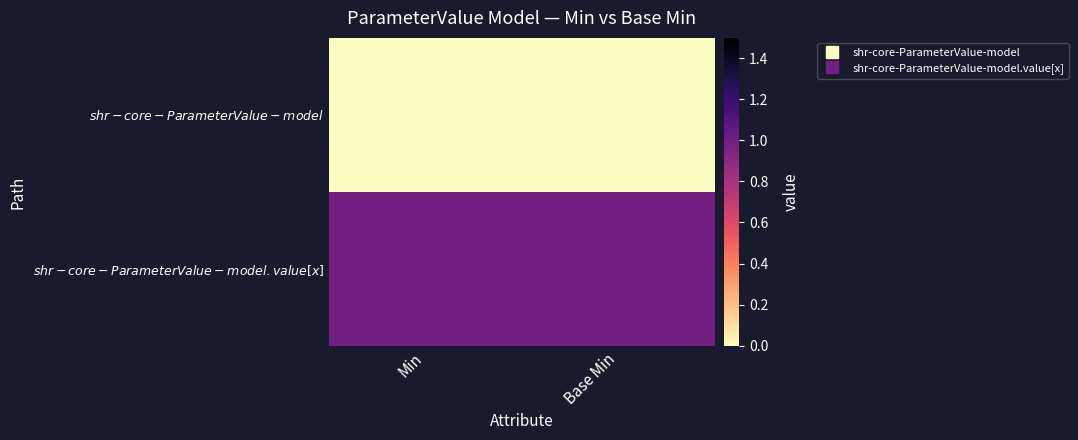

What is the total value across all series at Min?

1